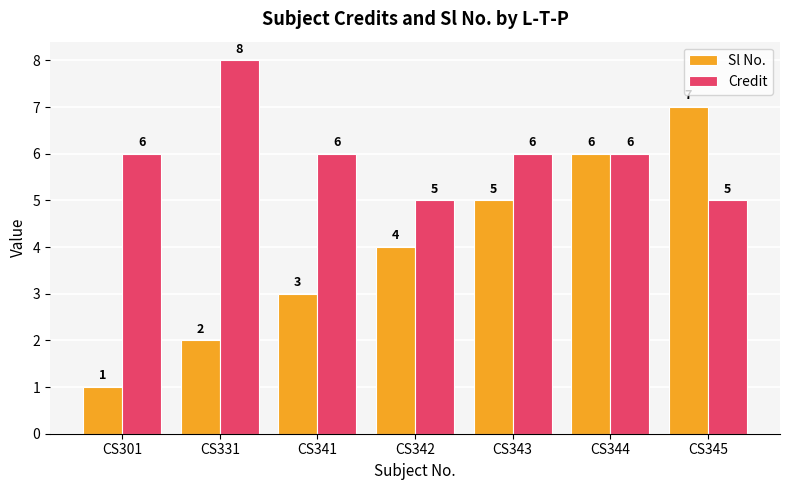

Is the value of Credit at CS343 greater than the value of Sl No. at CS331?

Yes